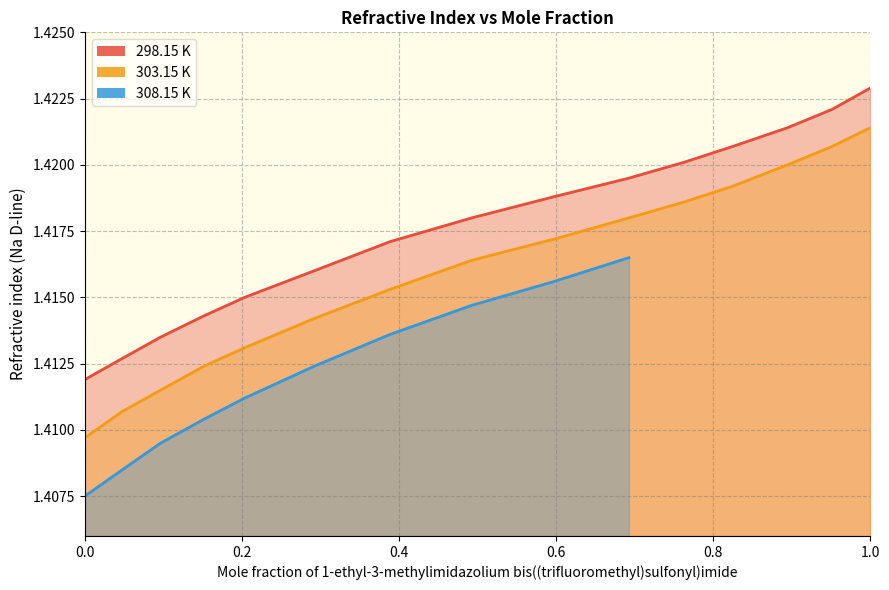

What position from the left is 0.8945?

13